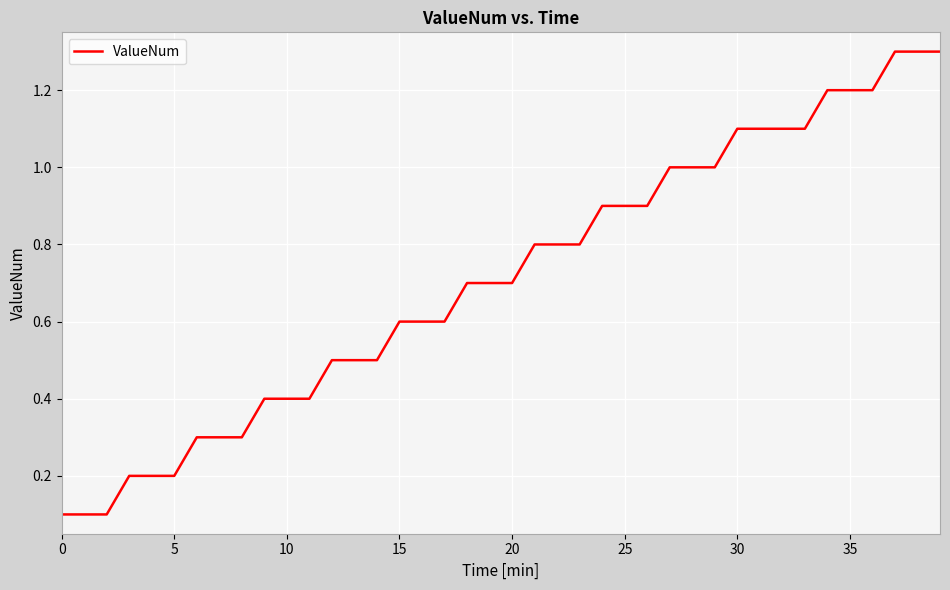

What is the maximum value shown in the chart?

1.3